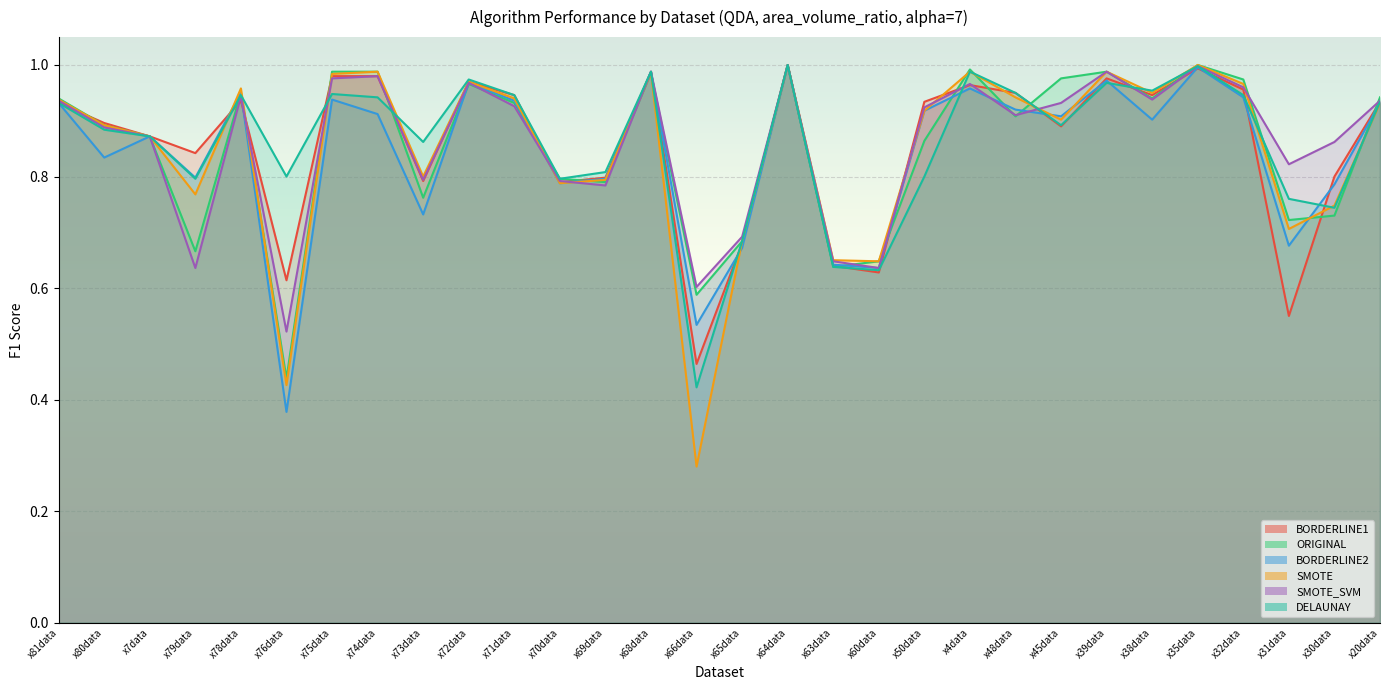

How many times do SMOTE and DELAUNAY cross each other?

10